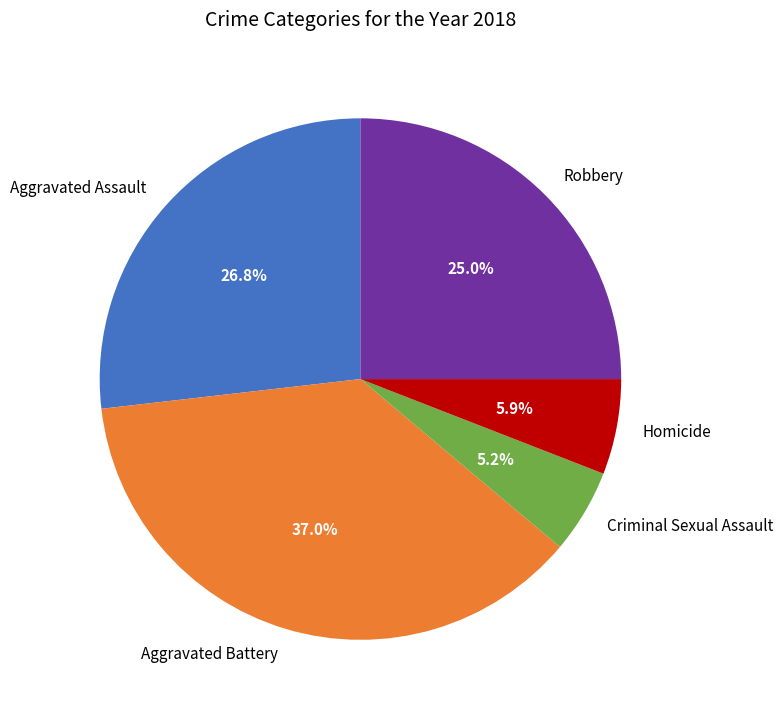

The Aggravated Assault slice represents 27% of the pie. True or false?

True